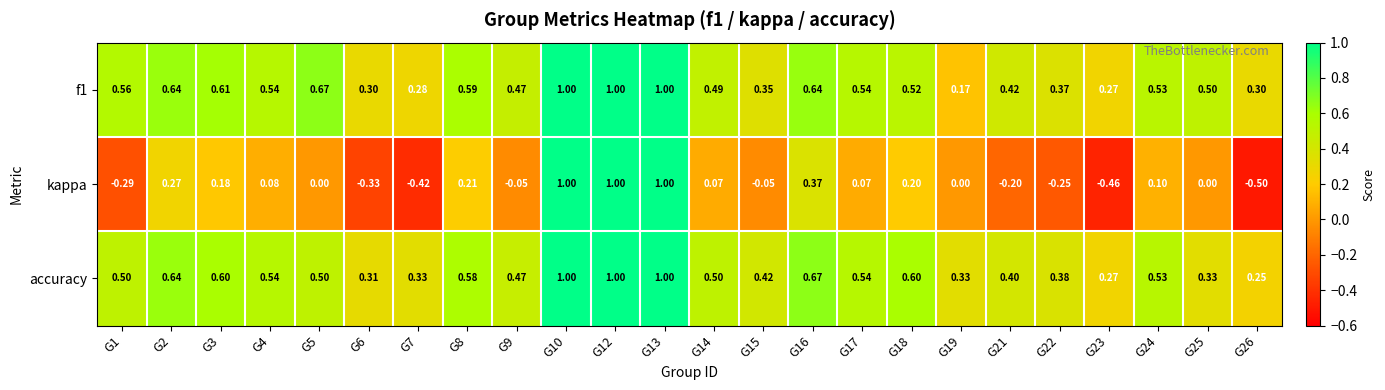

Between G12 and G21, which series saw the biggest shift?

kappa